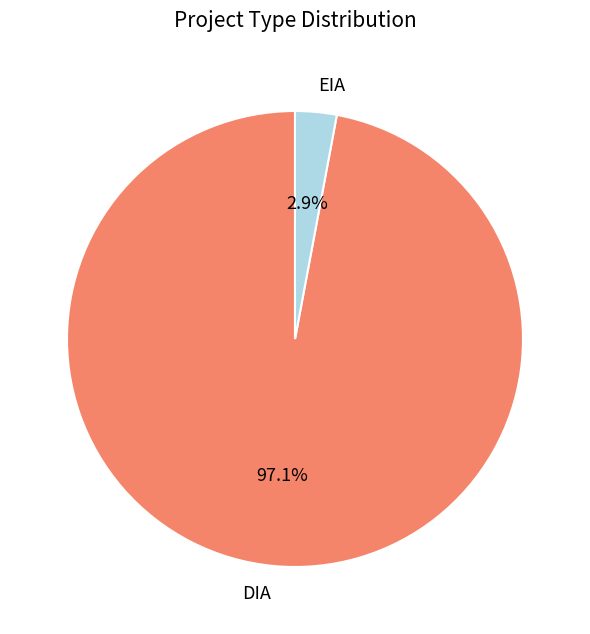

Rank the categories by value from lowest to highest.

EIA, DIA